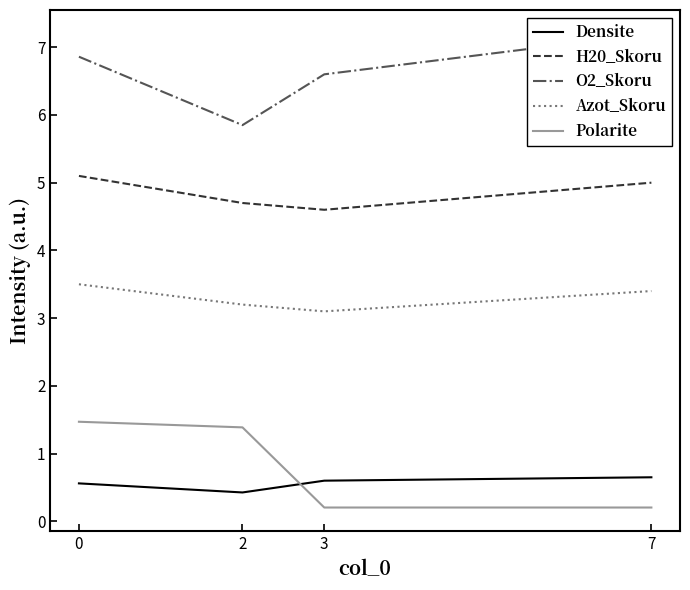

True or false: Polarite and O2_Skoru intersect in this chart.

False